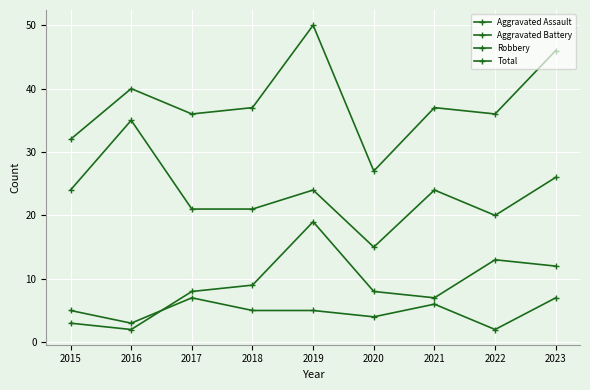

At which category is the sum across all series the highest?

2019